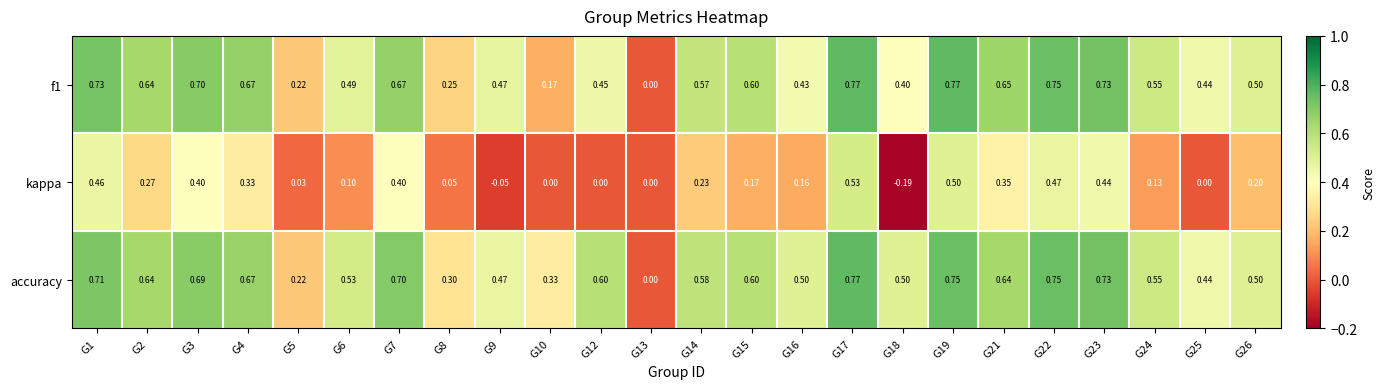

What is the total value across all series at G5?

0.5